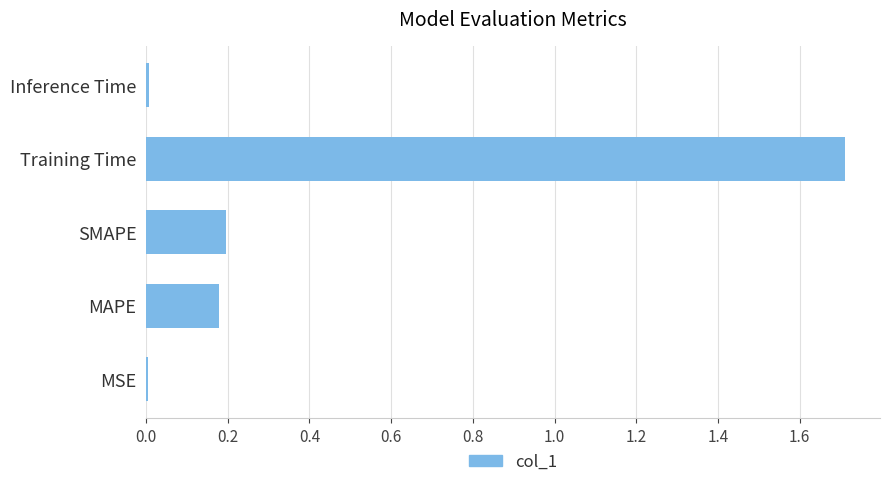

True or false: the data shows 0.2 at MAPE.

True